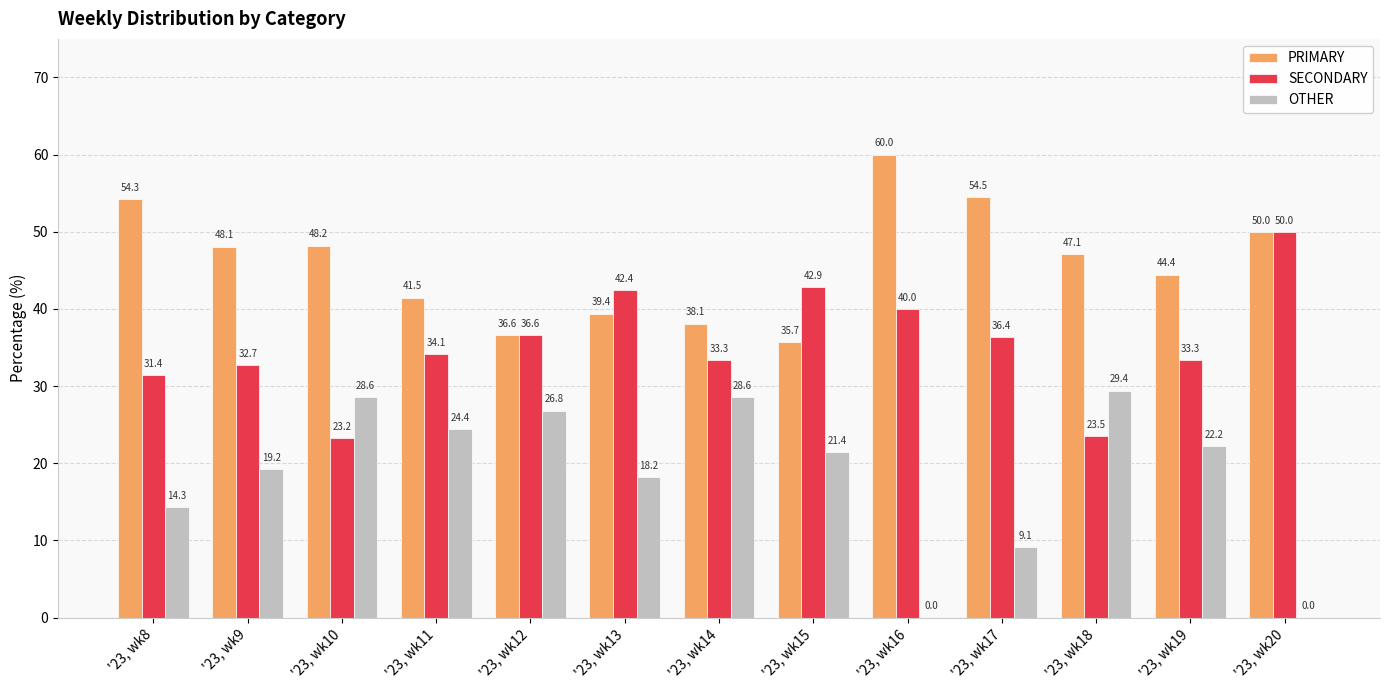

Which series has the largest range (max minus min)?

OTHER